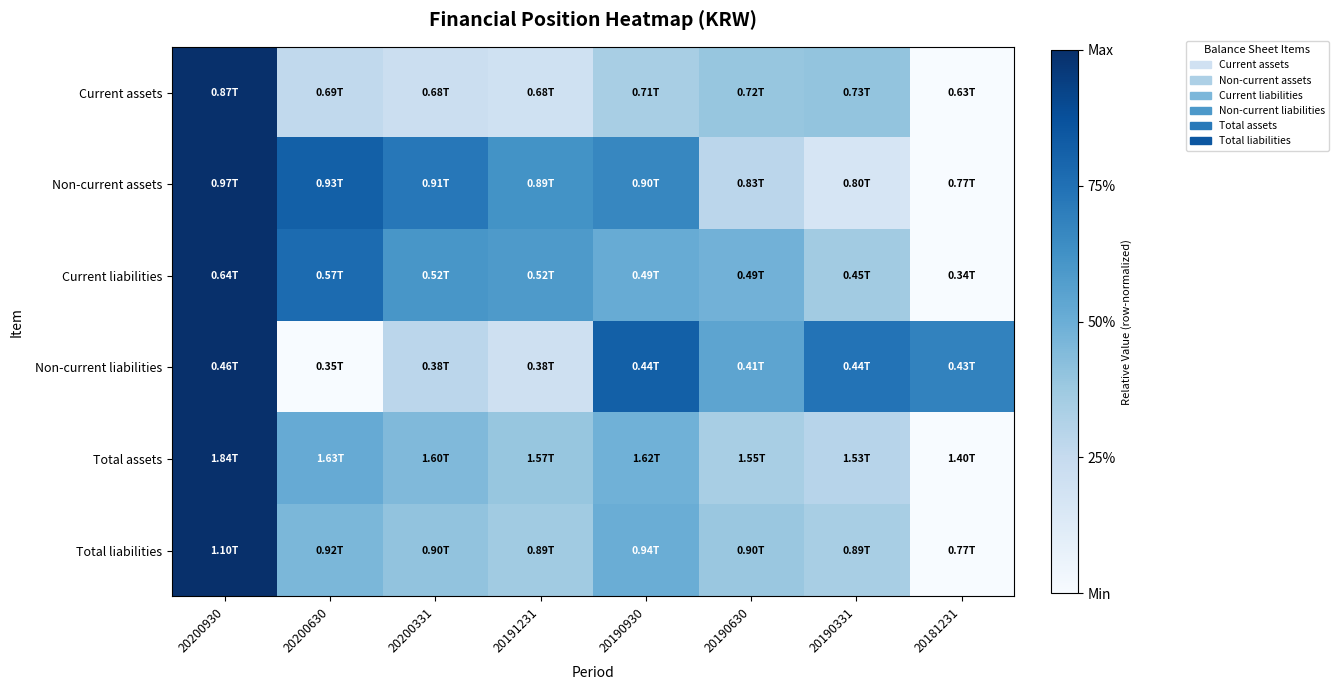

Which has a higher value, 20191231 or 20200331?

20200331